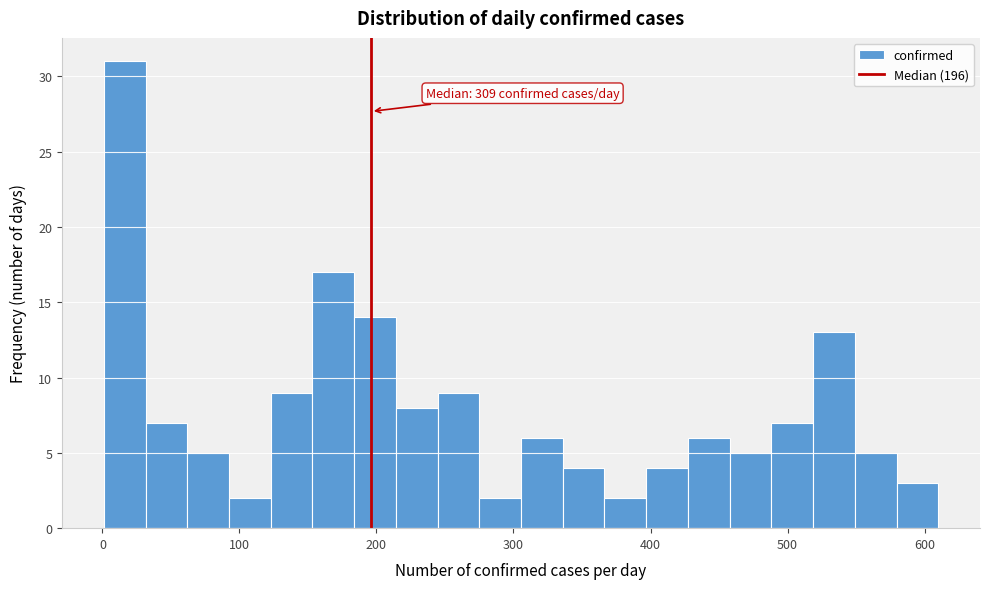

Read against the x-axis, roughly where is the centre of the tallest bar?

20